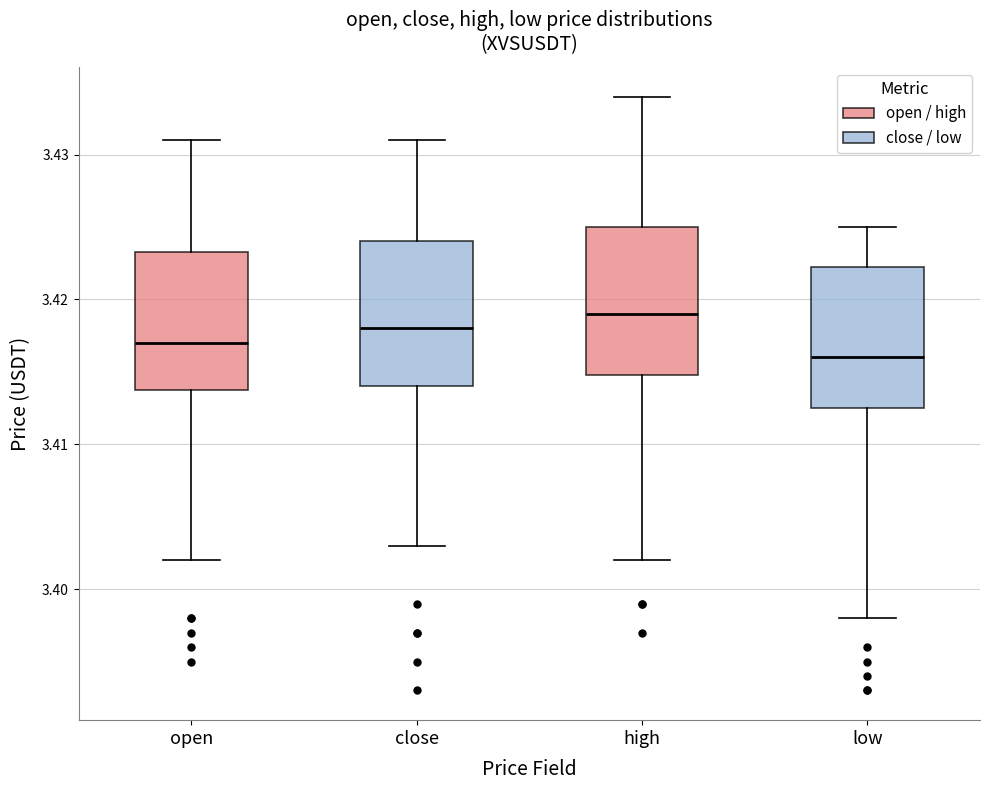

Where is the lower edge of the box for low on the y-axis? The values are not printed on the chart, so give them approximately, as read against the axis.

3.413